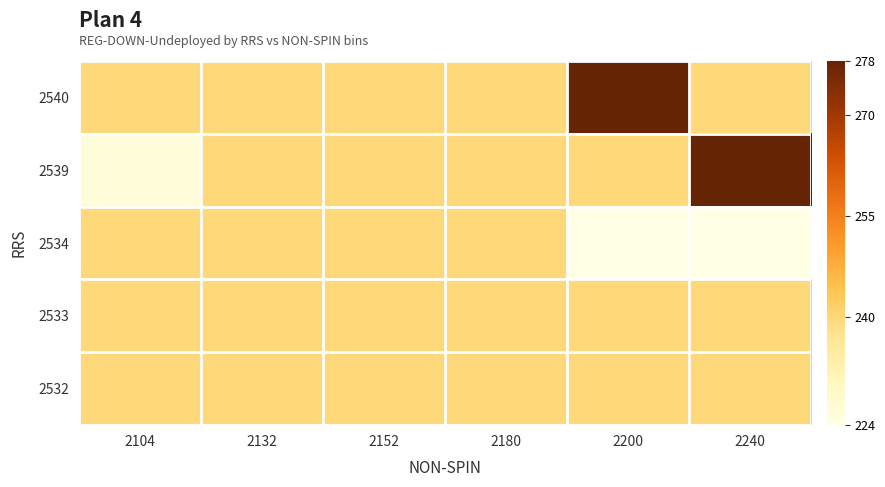

Reading right to left, what are all the values shown in this chart?

2532: 2240=240	2200=240	2180=240	2152=240	2132=240	2104=240
2533: 2240=240	2200=240	2180=240	2152=240	2132=240	2104=240
2534: 2240=224	2200=224	2180=240	2152=240	2132=240	2104=240
2539: 2240=278	2200=240	2180=240	2152=240	2132=240	2104=226
2540: 2240=240	2200=278	2180=240	2152=240	2132=240	2104=240